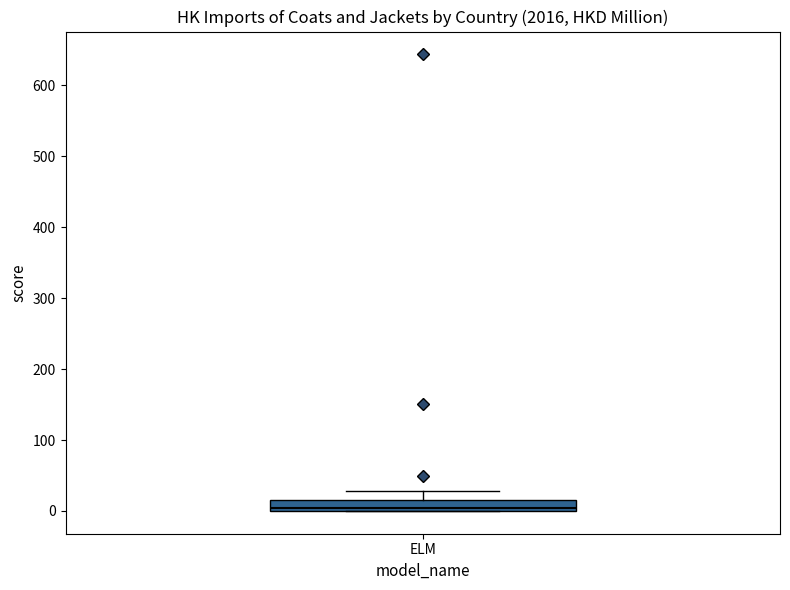

Where does the upper whisker of the box for ELM end on the y-axis? The values are not printed on the chart, so give them approximately, as read against the axis.

30